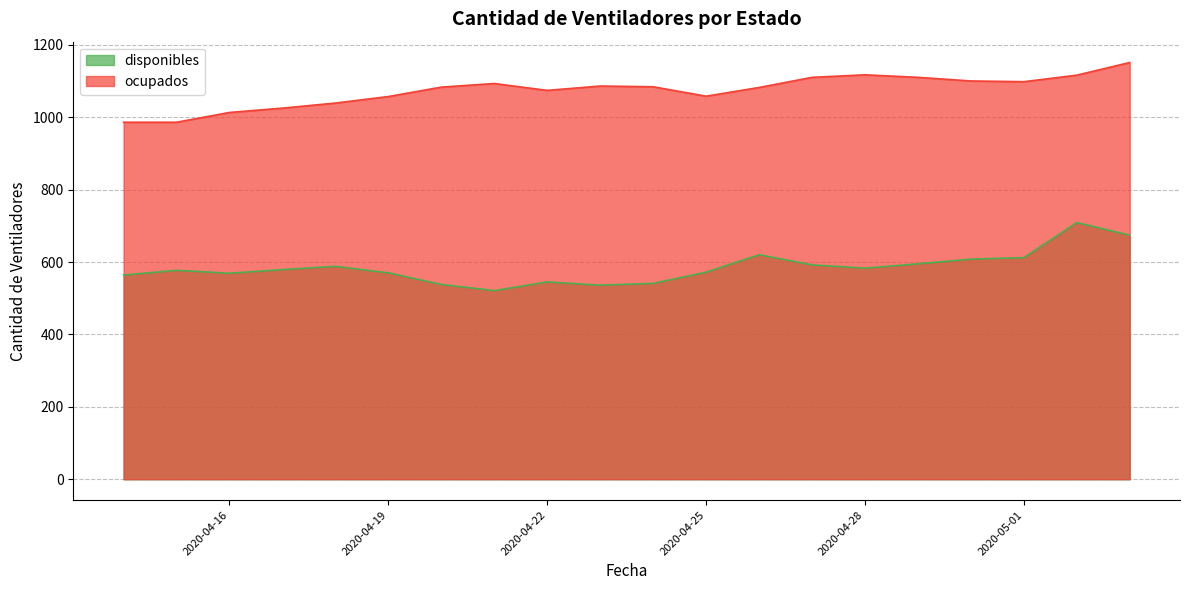

What is the value of the ocupados point at the 16th from the left?

1110